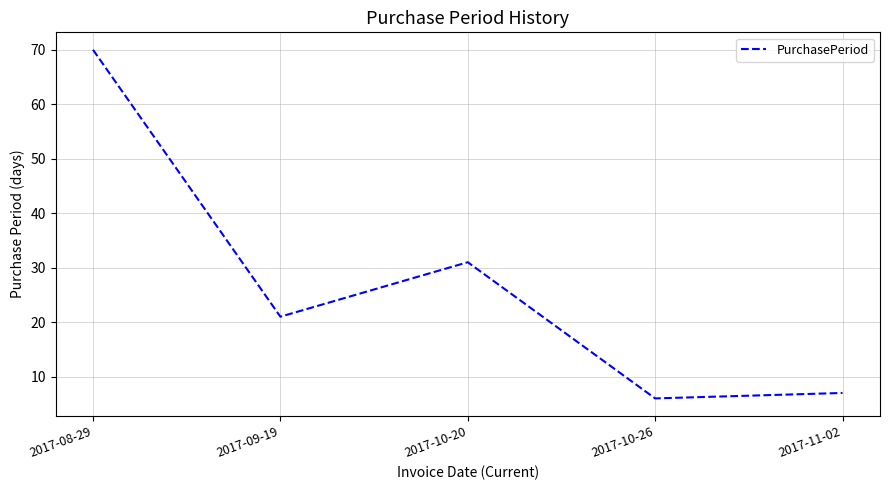

What position from the left is 2017-10-20?

3